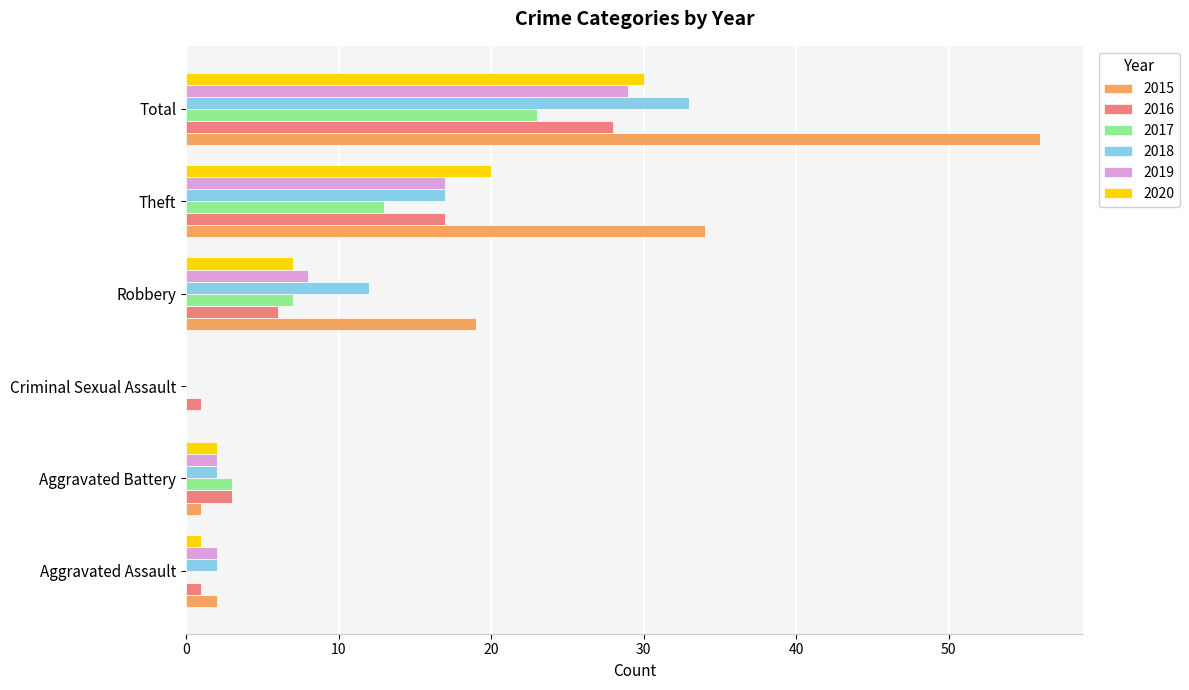

What is the sum of the 2017 values at Robbery and Theft?

20